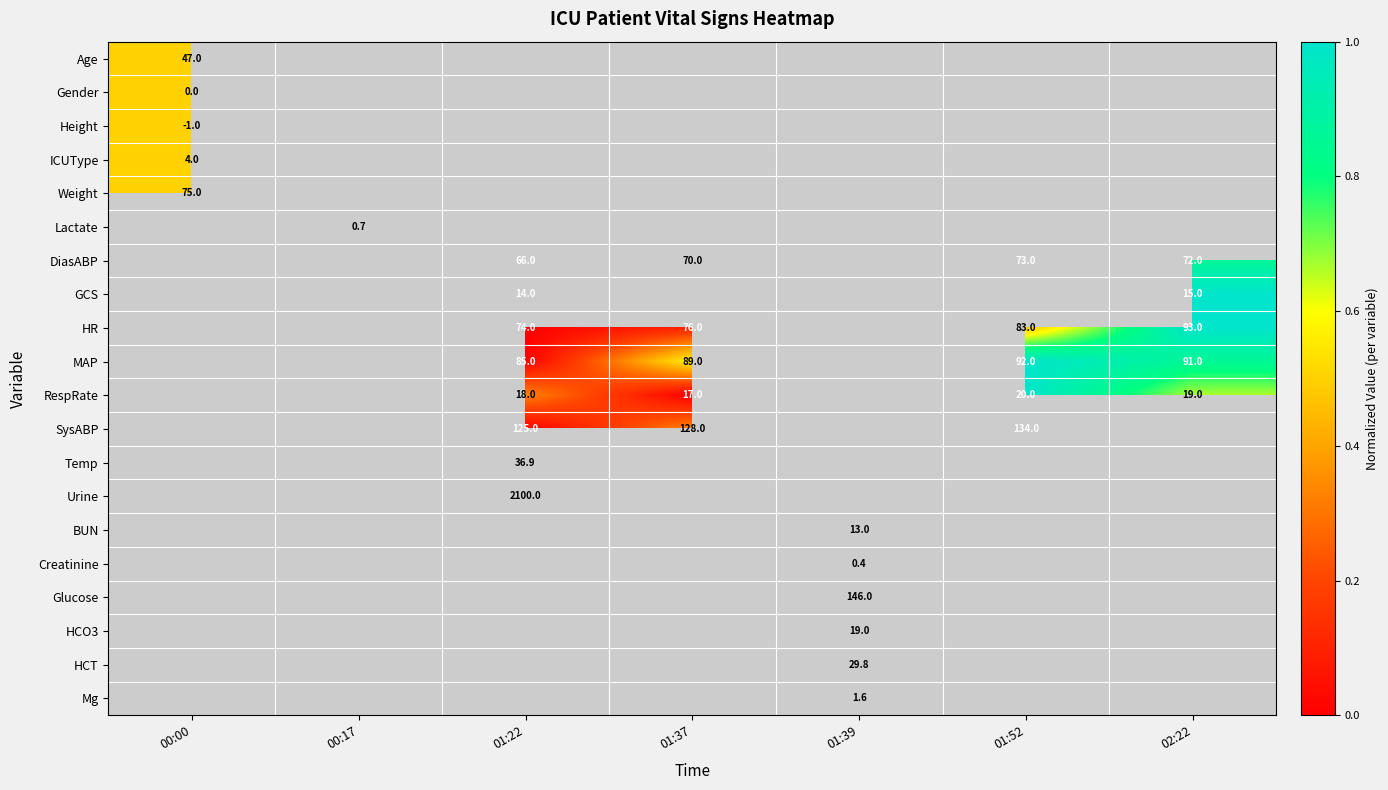

The value of Age at 00:00 is 47.0. True or false?

True